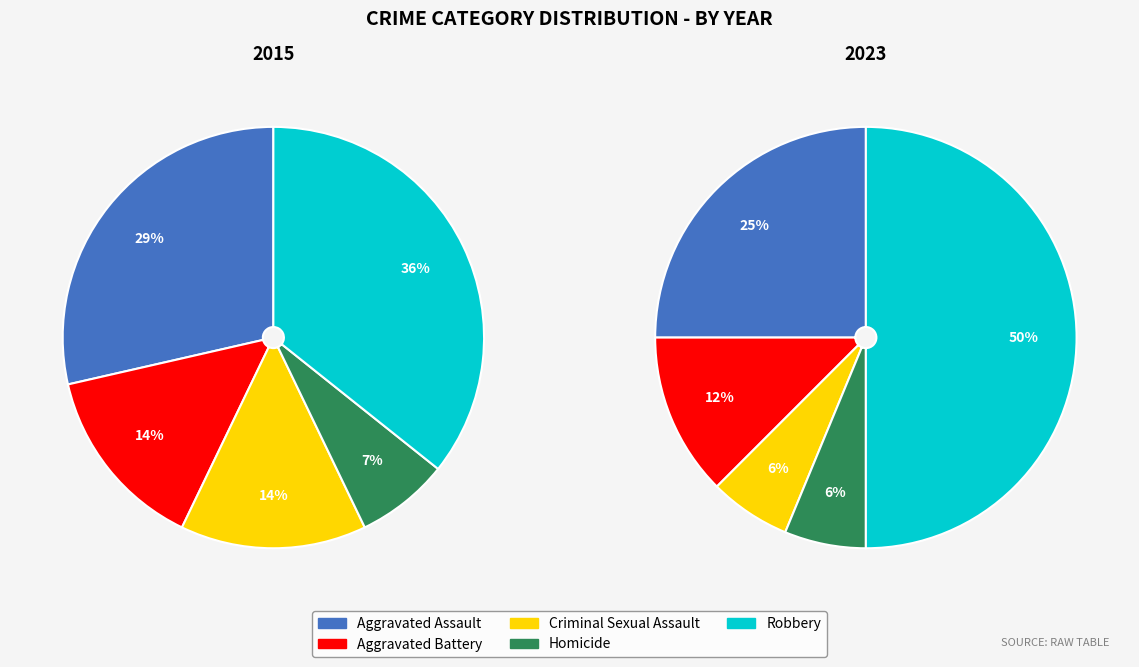

Is the sum of Aggravated Assault and Criminal Sexual Assault greater than half?

No